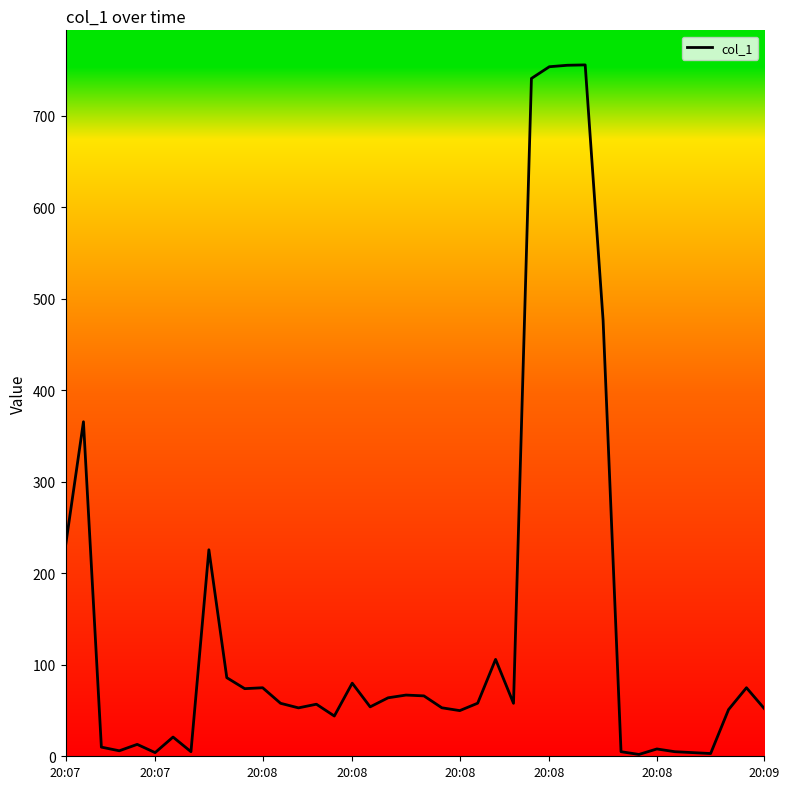

What is the difference between the maximum and minimum values?

753.6